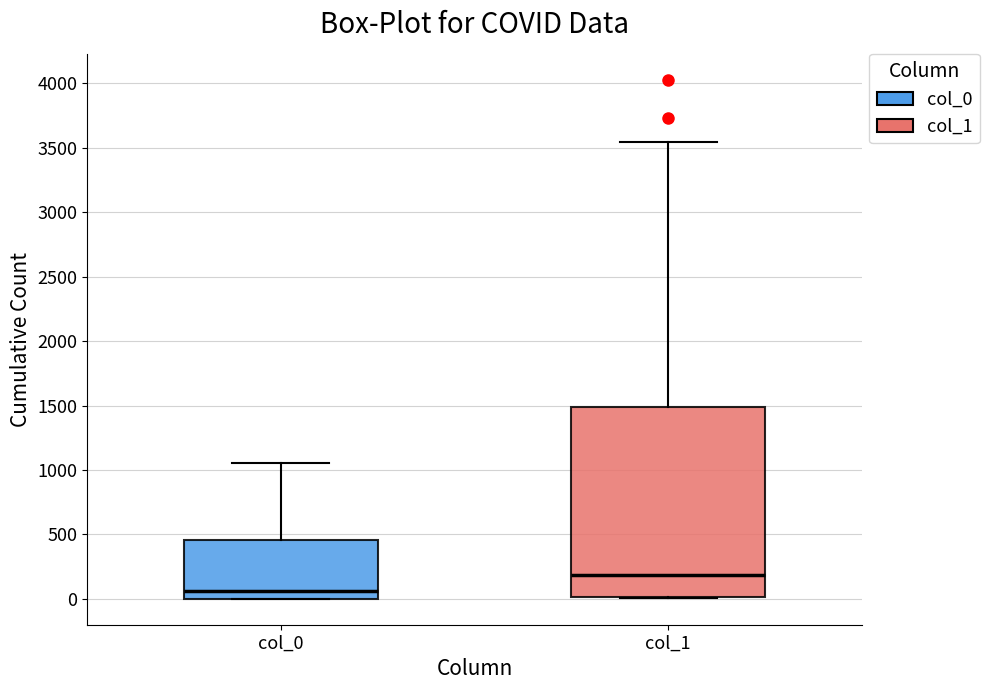

Reading left to right, transcribe this box plot: for each box, give where its median line is, the range the box spans, and where its two whiskers end, as read against the y-axis. The values are not printed on the chart, so give them approximately, as read against the axis.

col_0: median 50, box 0 to 450, whiskers 0 to 1050
col_1: median 200, box 0 to 1500, whiskers 0 to 3550